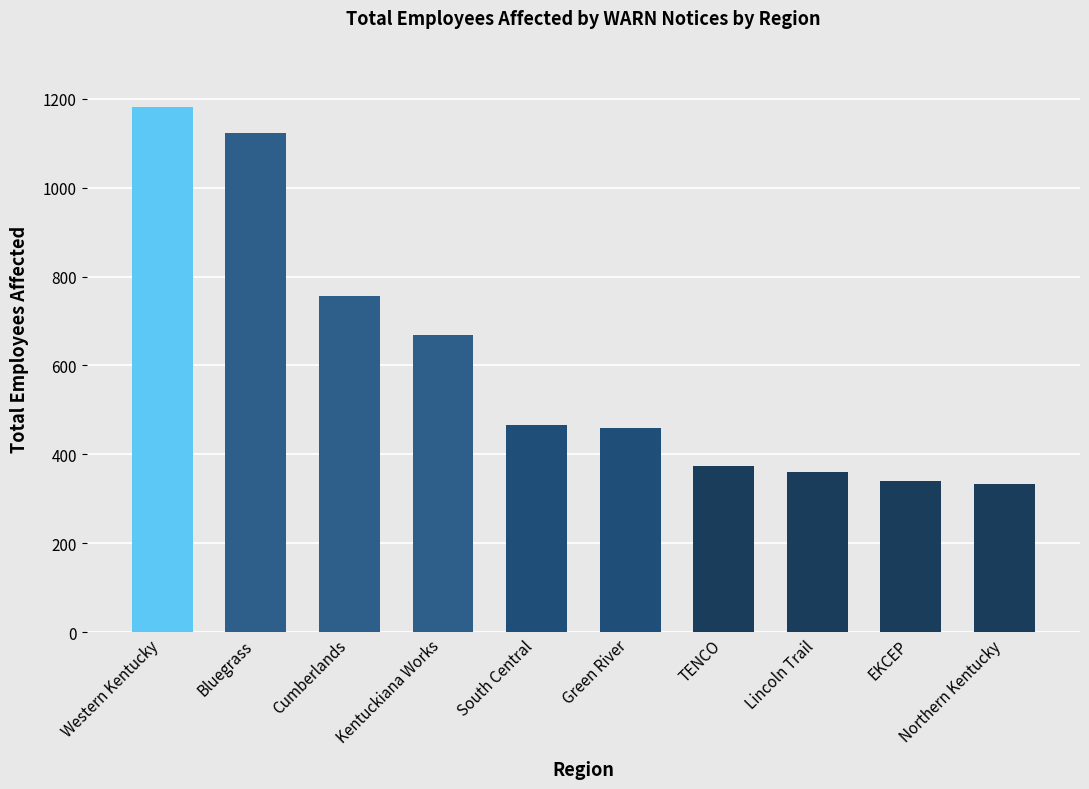

What is the ratio of the value at Western Kentucky to the value at Lincoln Trail?

3.3